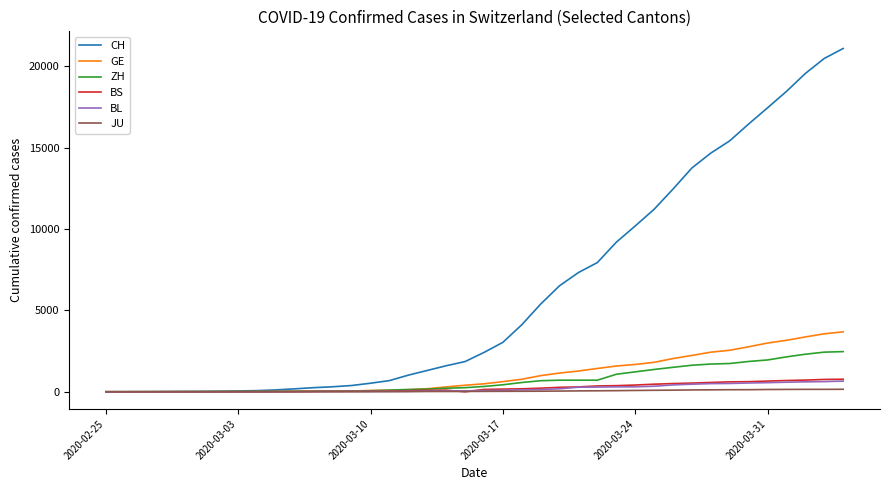

Which series has the largest total across all categories?

CH